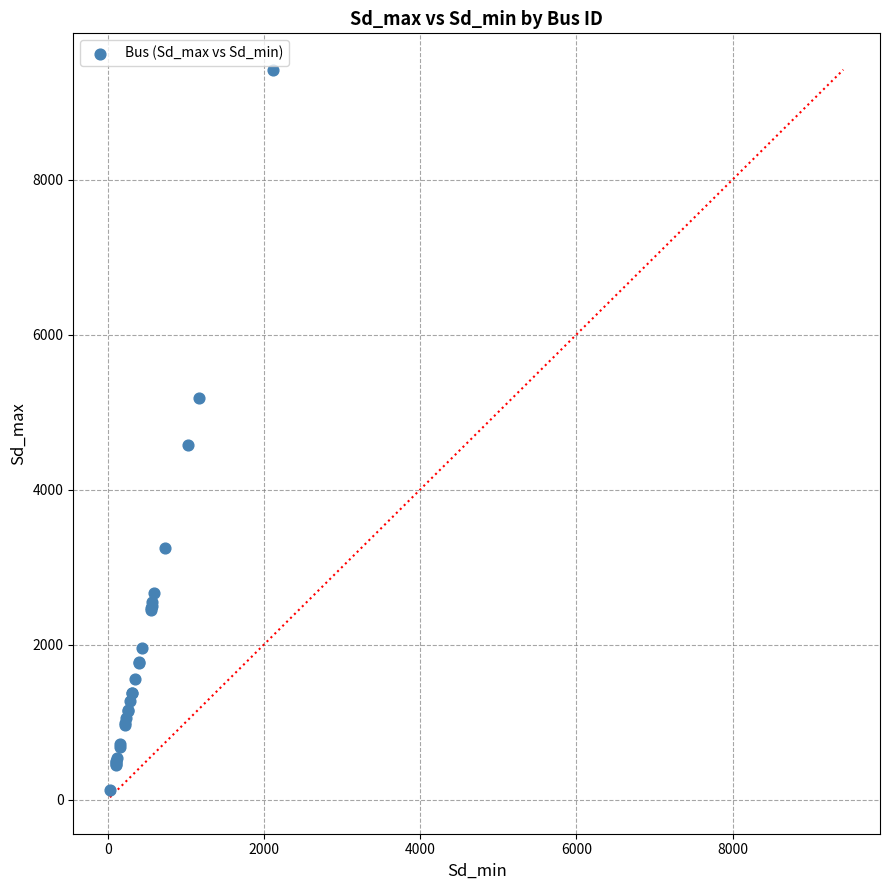

What Y value in the scatter plot is closest to 4771?

4579.6